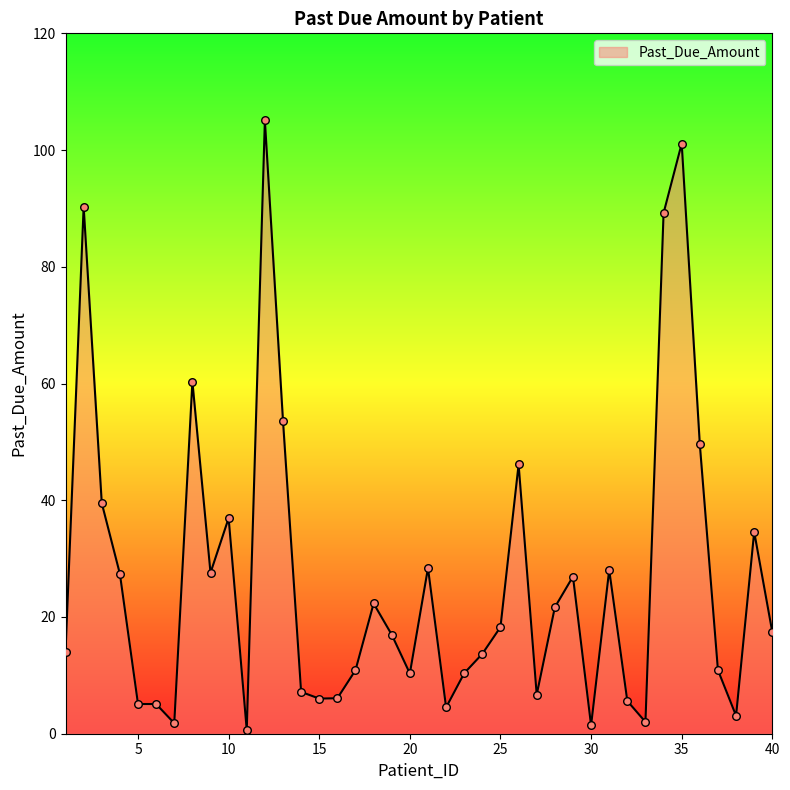

What is the difference between the maximum and minimum values?

104.5